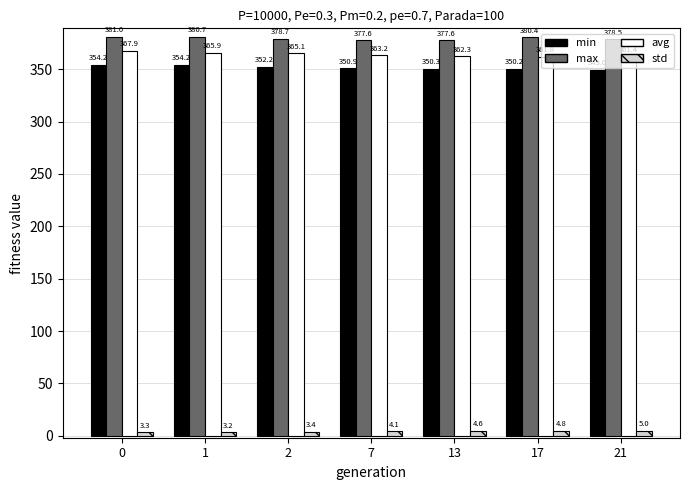

At which label is std closest to 4?

7